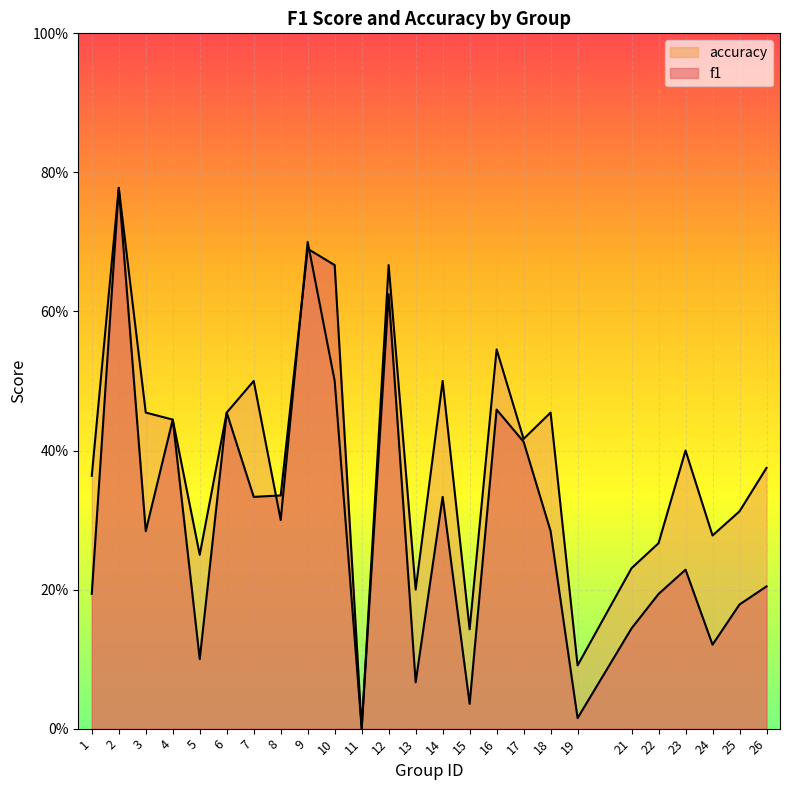

Reading right to left, list all the values displayed in this chart.

f1: 0.2	0.2	0.1	0.2	0.2	0.1	0.0	0.3	0.4	0.5	0.0	0.3	0.1	0.6	0.0	0.7	0.7	0.3	0.3	0.5	0.1	0.4	0.3	0.8	0.2
accuracy: 0.4	0.3	0.3	0.4	0.3	0.2	0.1	0.5	0.4	0.5	0.1	0.5	0.2	0.7	0.0	0.5	0.7	0.3	0.5	0.5	0.2	0.4	0.5	0.8	0.4